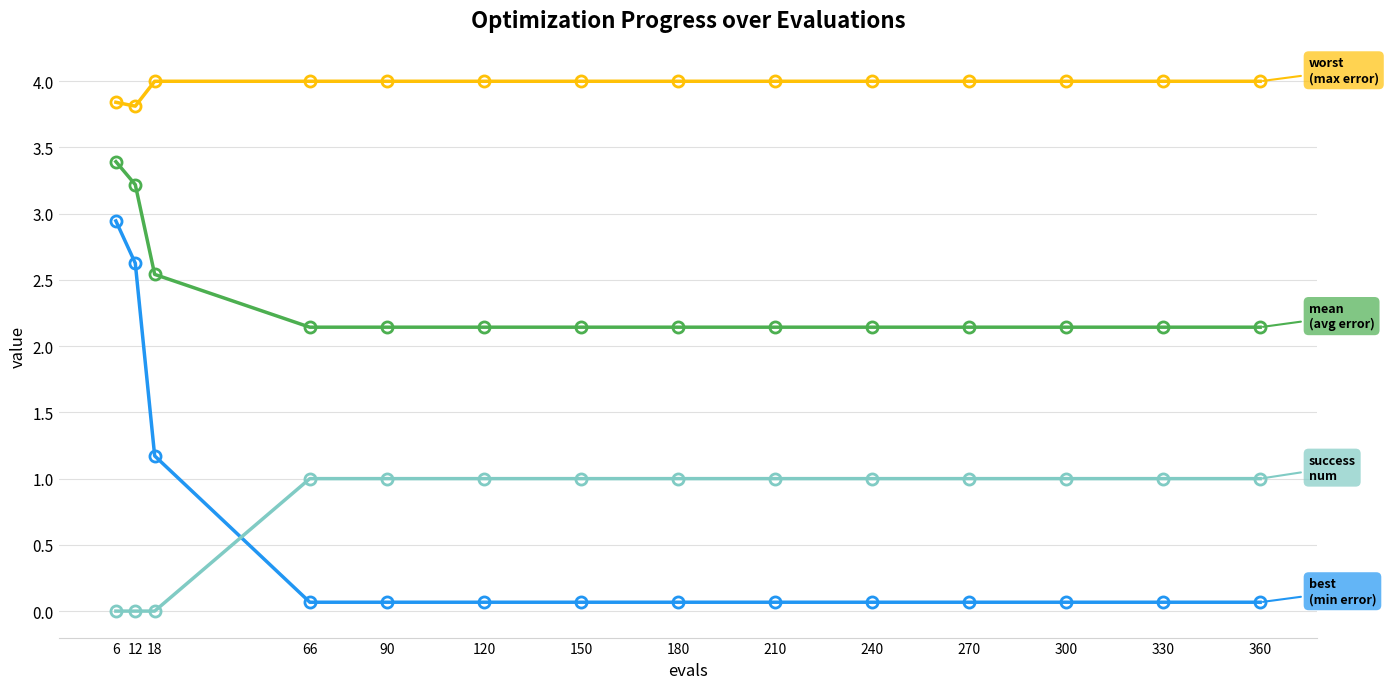

What is the spread (max minus min) of values at 12?

3.8